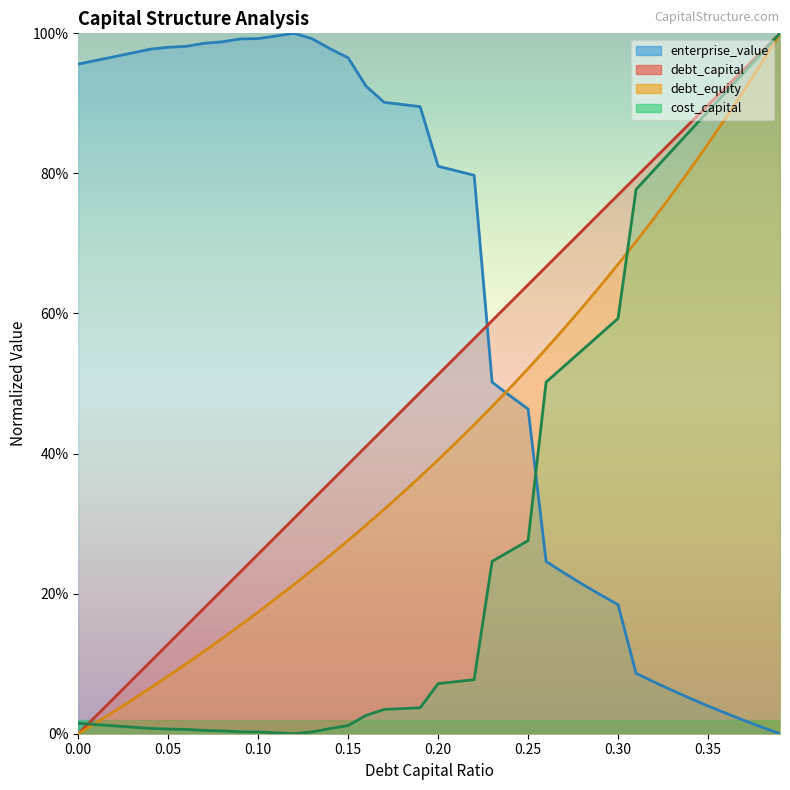

What are all the series names shown in the legend?

debt_capital, cost_capital, enterprise_value, debt_equity